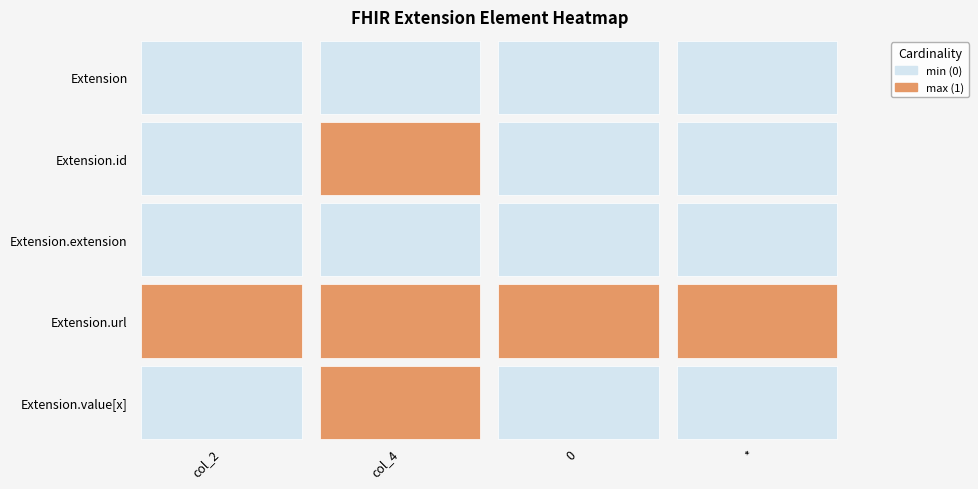

At which label is Extension closest to 0?

col_2